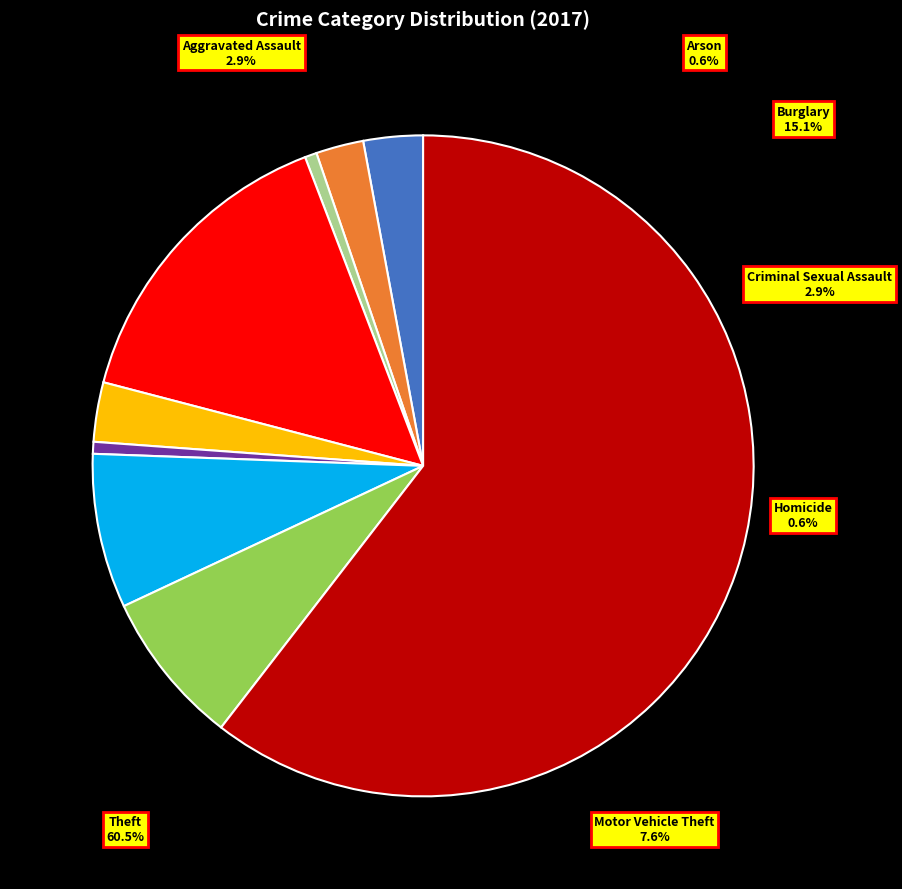

What is the smallest slice in the pie chart?

Arson